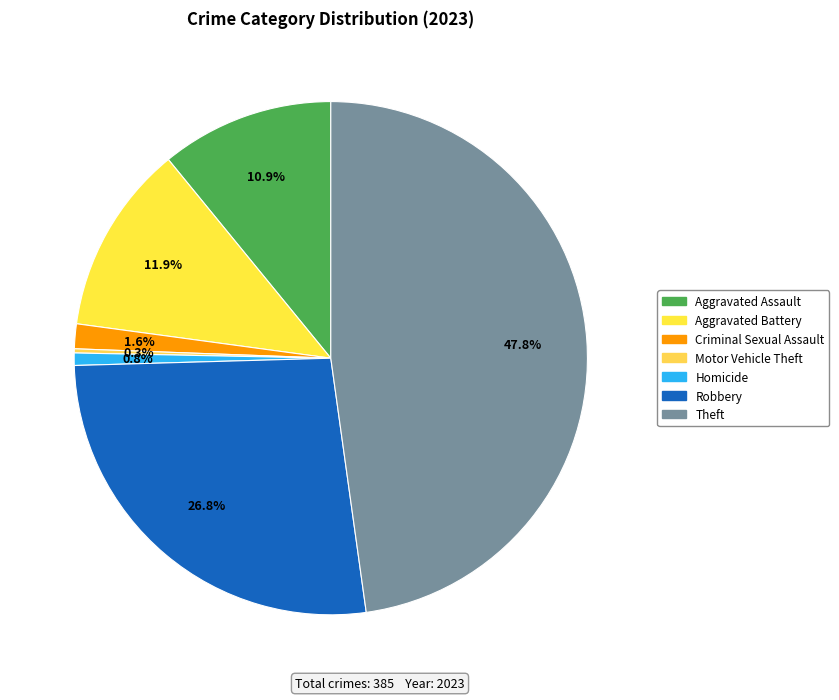

Which slice is the smallest?

Motor Vehicle Theft